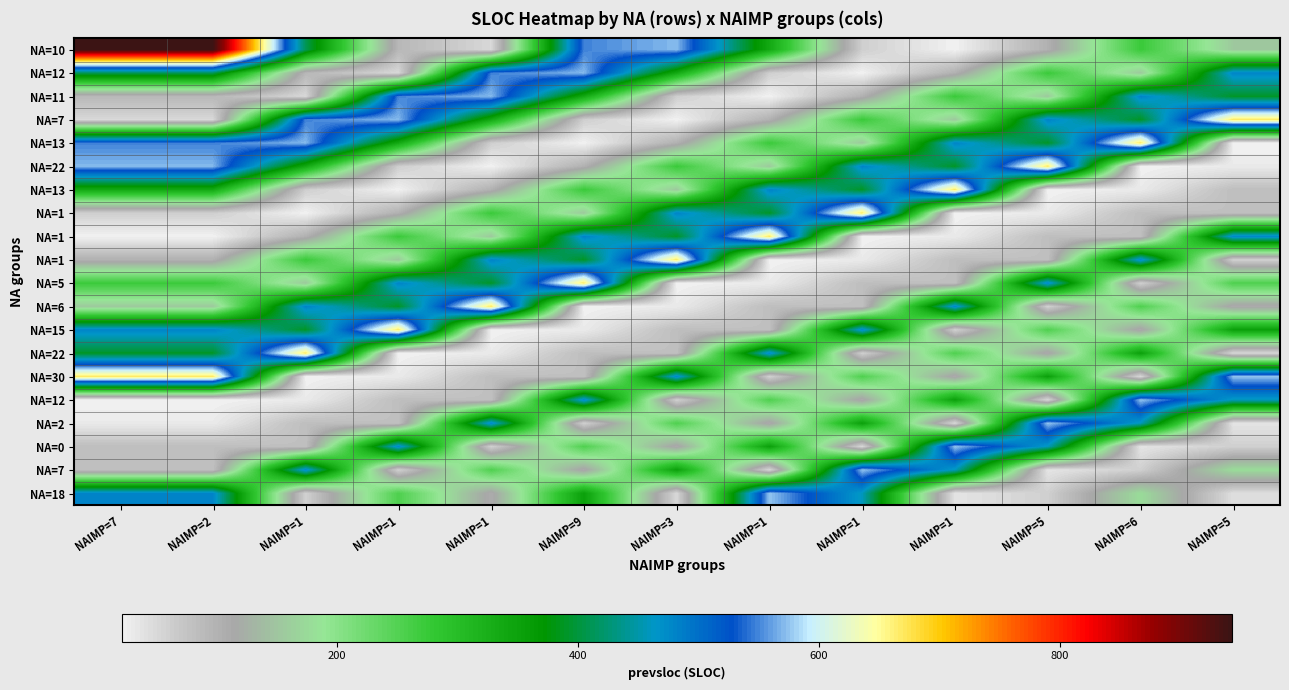

How many categories are shown in the chart?

13